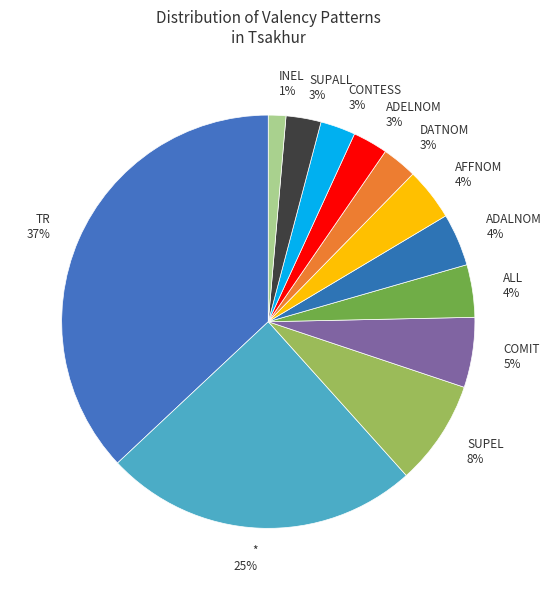

Does DATNOM 3% account for over 50% of the chart?

No